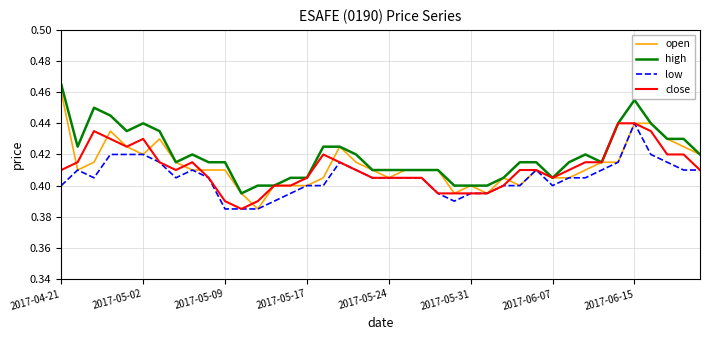

How many close values are between 0 and 1?

40